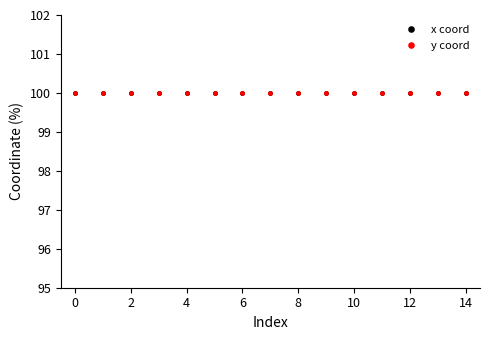

What is the value of the x coord point at the 5th from the left?

100.0